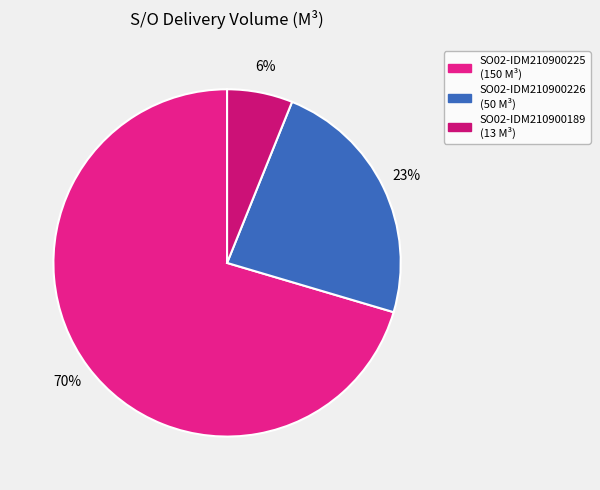

The SO02-IDM210900226 slice represents 23% of the pie. True or false?

True